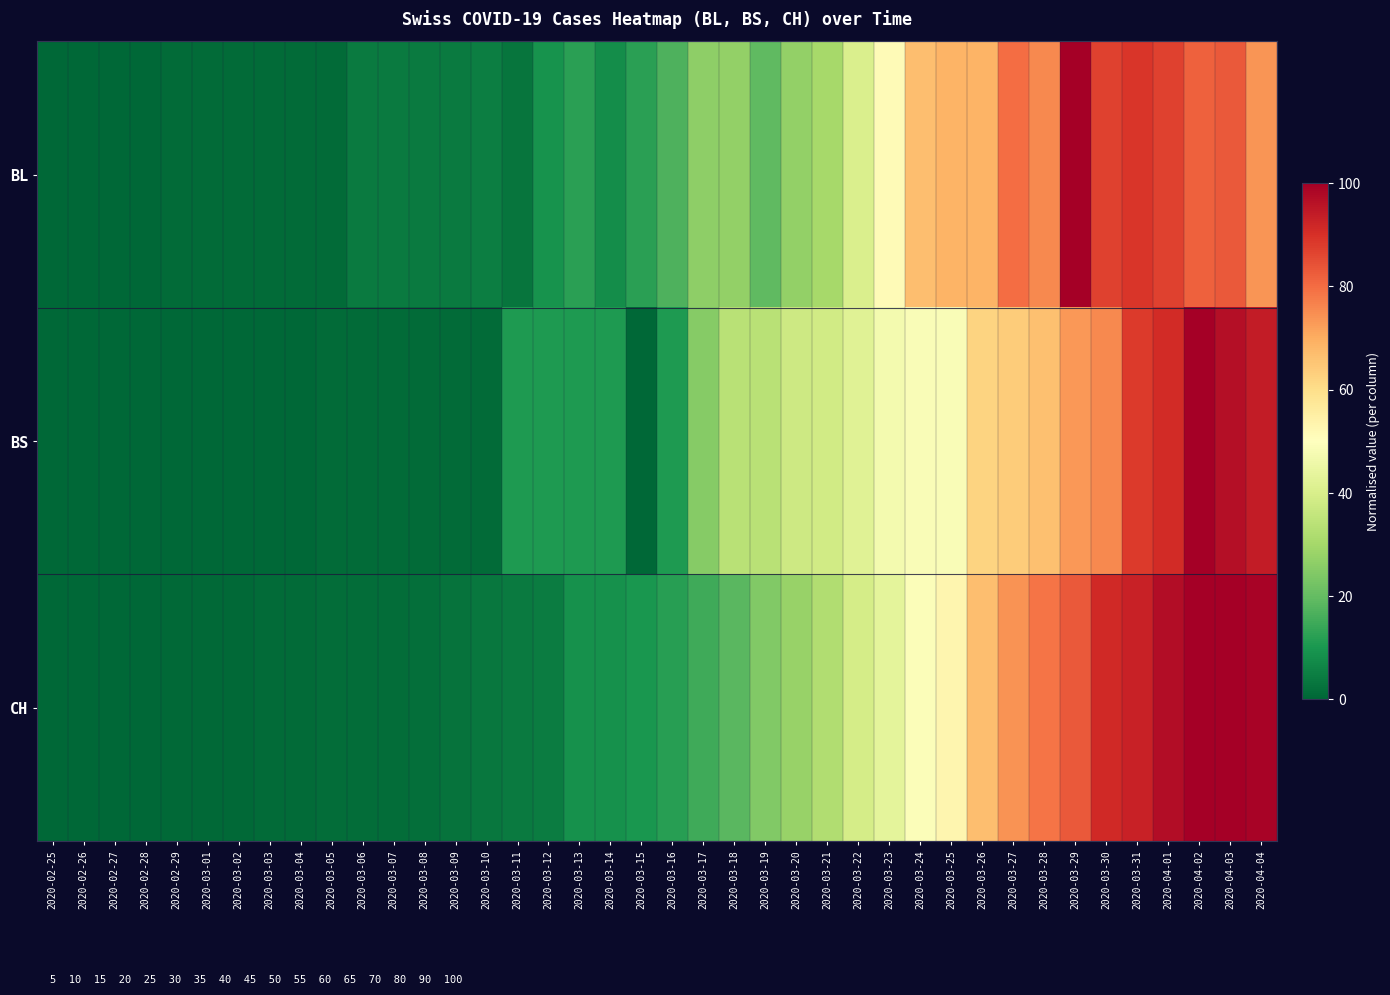

How many distinct data groups are displayed?

3